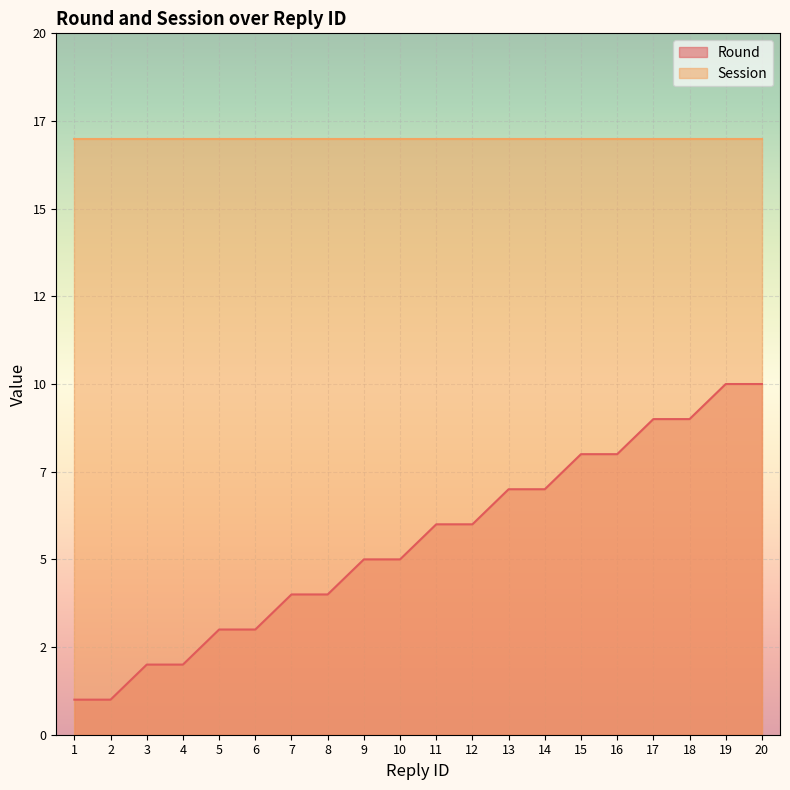

What is the average value?

6